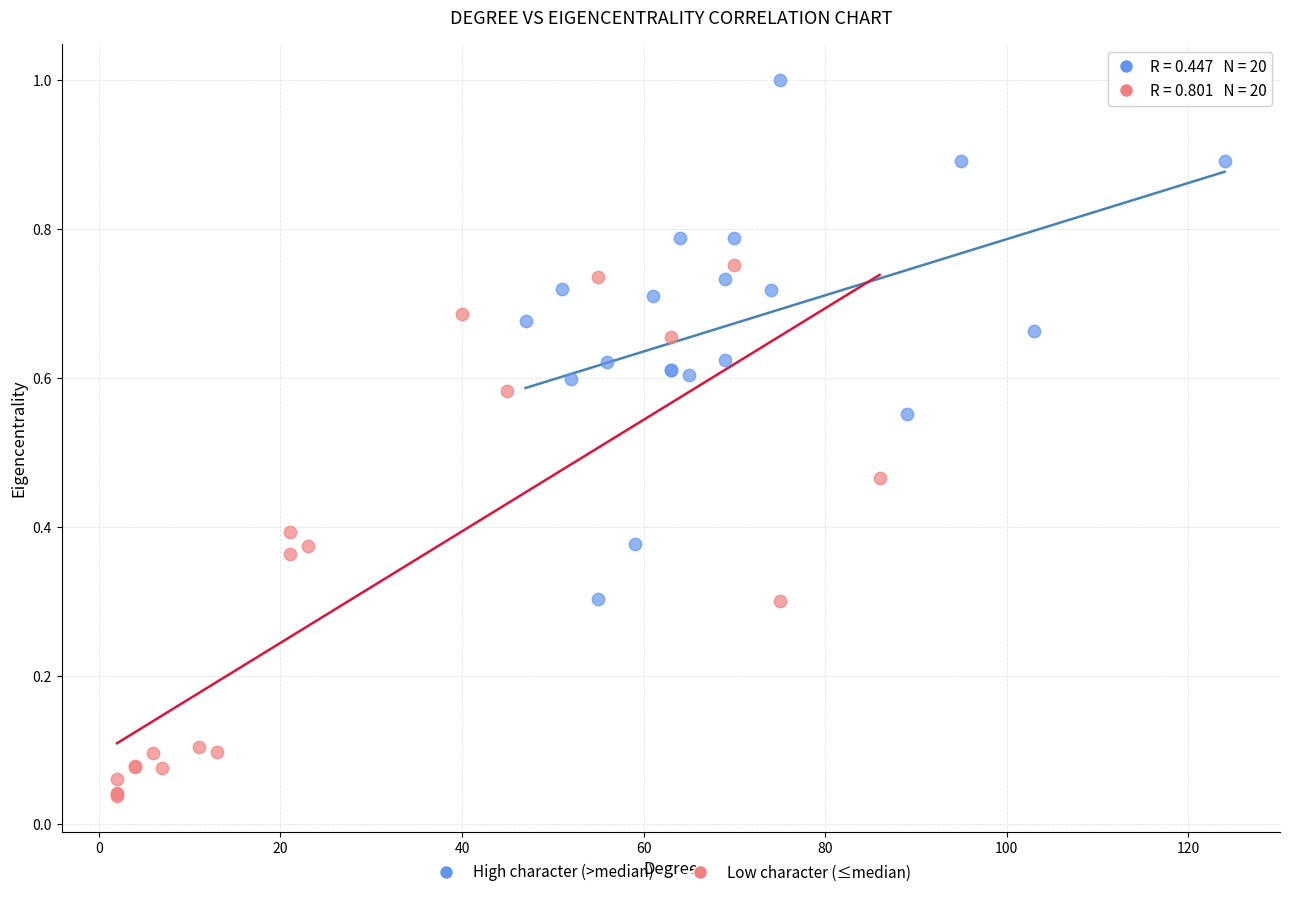

Which series contains the lowest Y value?

Low character (≤median)